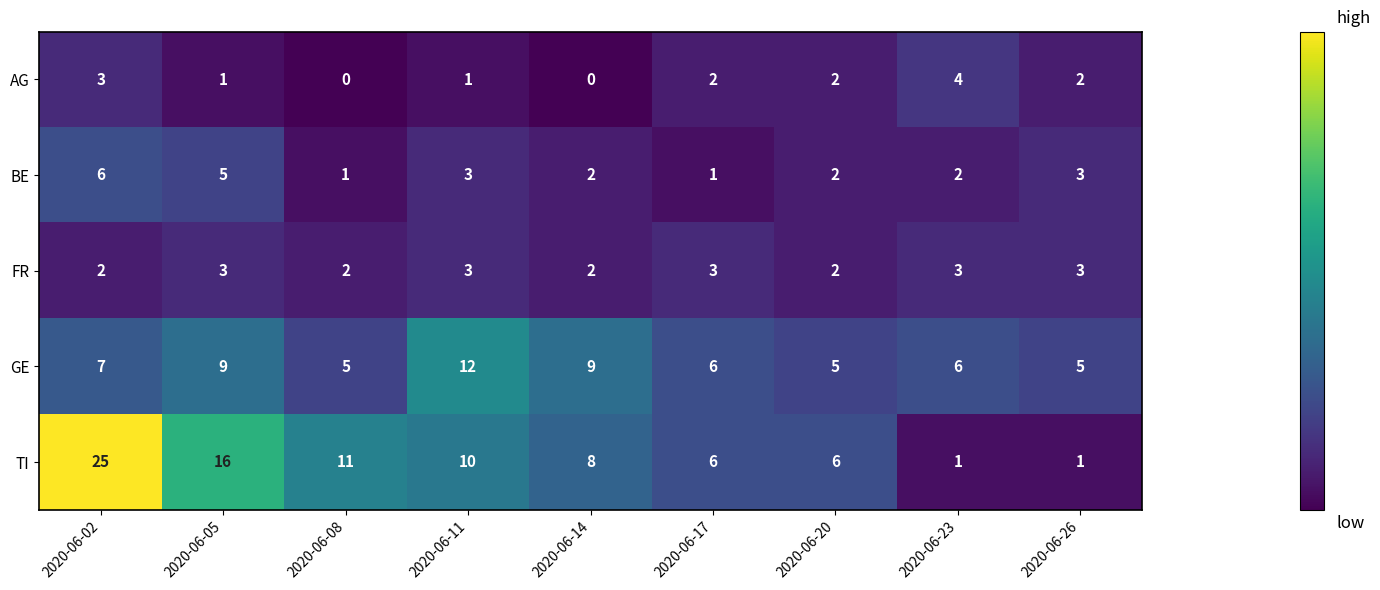

What is the average value of the BE series?

3